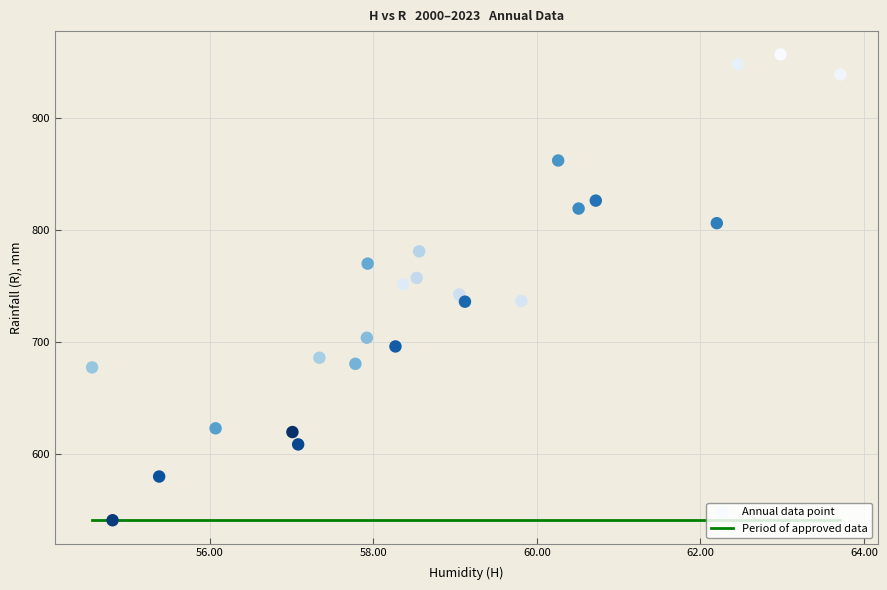

What is the range of Y values (max minus min)?

416.3